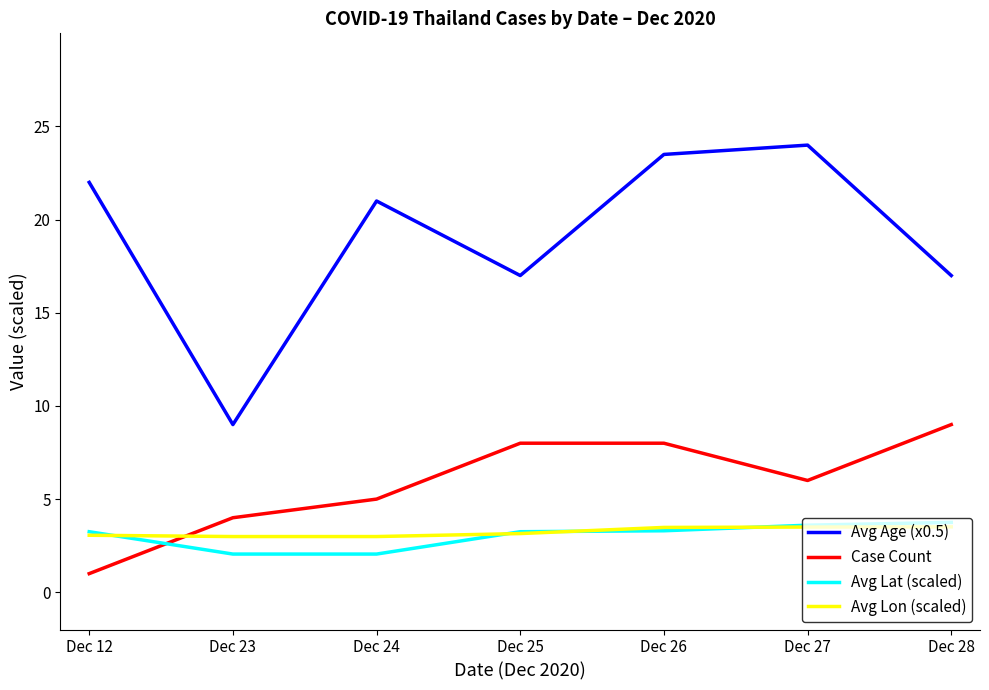

At which category is the sum across all series the highest?

Dec 26